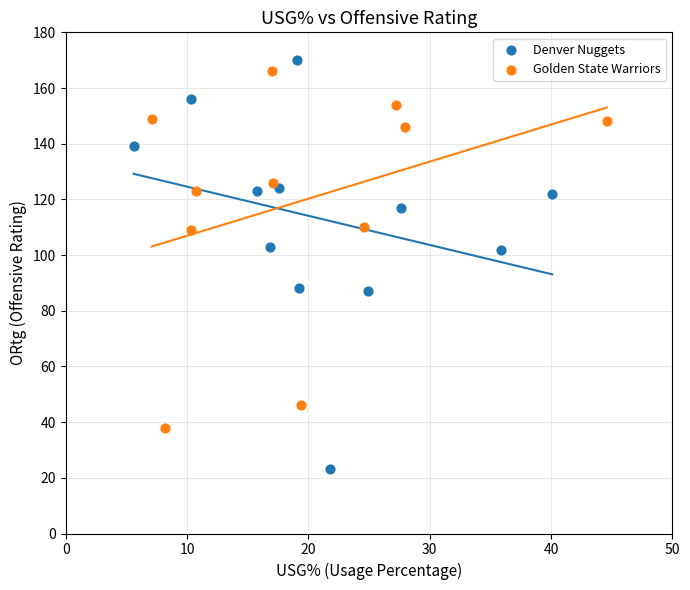

Which series has the largest Y range (max minus min)?

Denver Nuggets